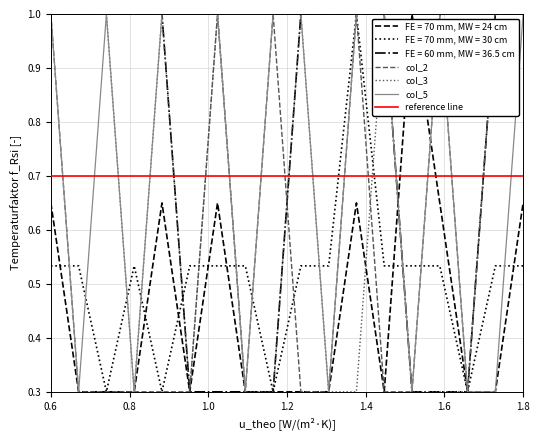

How many data points does each series have?

18